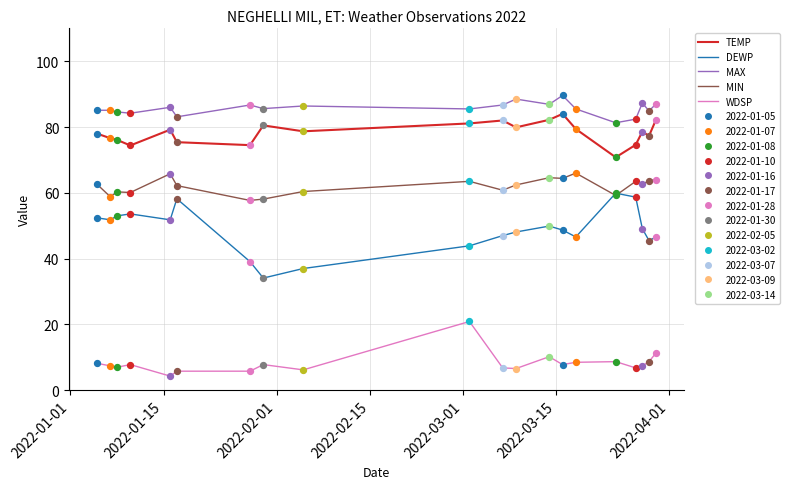

List the series in order of their peak value, highest first.

MAX, TEMP, MIN, DEWP, WDSP